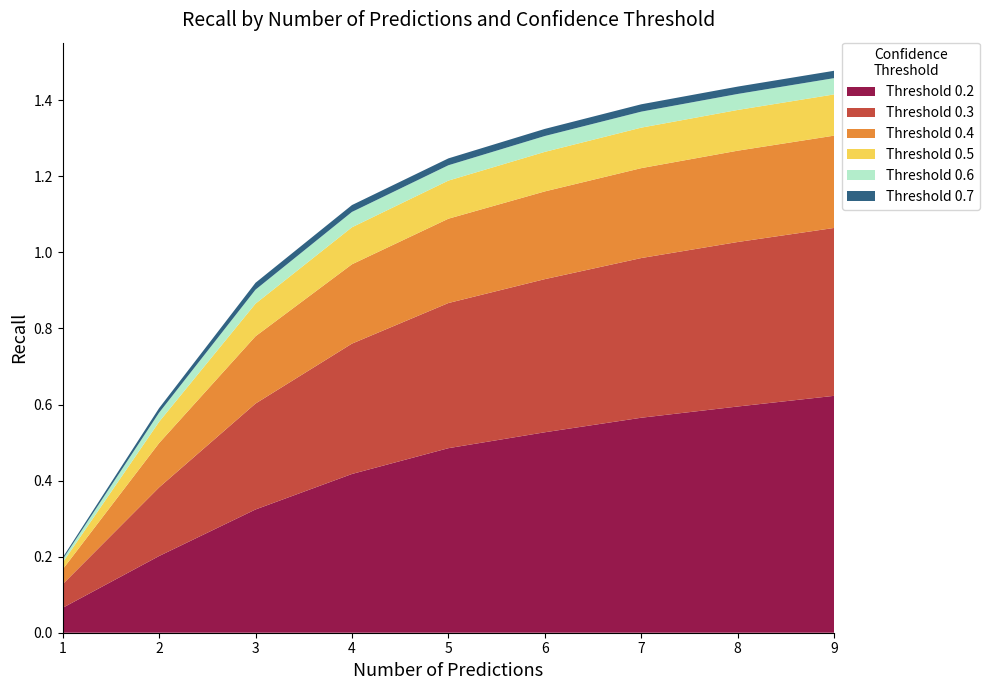

Reading left to right, transcribe all the data shown in this chart.

Threshold 0.2: 1=0.1	2=0.2	3=0.3	4=0.4	5=0.5	6=0.5	7=0.6	8=0.6	9=0.6
Threshold 0.3: 1=0.1	2=0.2	3=0.3	4=0.3	5=0.4	6=0.4	7=0.4	8=0.4	9=0.4
Threshold 0.4: 1=0.0	2=0.1	3=0.2	4=0.2	5=0.2	6=0.2	7=0.2	8=0.2	9=0.2
Threshold 0.5: 1=0.0	2=0.1	3=0.1	4=0.1	5=0.1	6=0.1	7=0.1	8=0.1	9=0.1
Threshold 0.6: 1=0.0	2=0.0	3=0.0	4=0.0	5=0.0	6=0.0	7=0.0	8=0.0	9=0.0
Threshold 0.7: 1=0.0	2=0.0	3=0.0	4=0.0	5=0.0	6=0.0	7=0.0	8=0.0	9=0.0